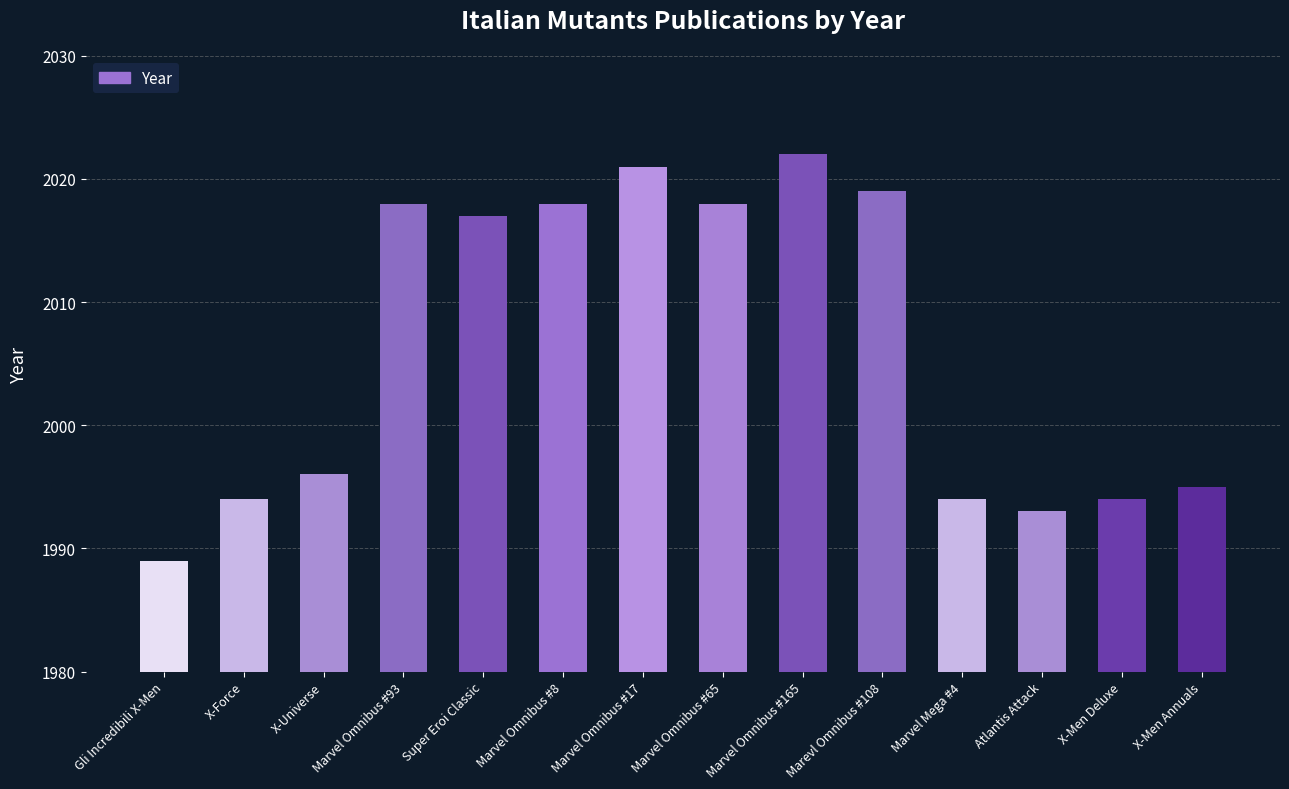

What is the sum of the values at X-Men Deluxe and Marvel Omnibus #93?

4012